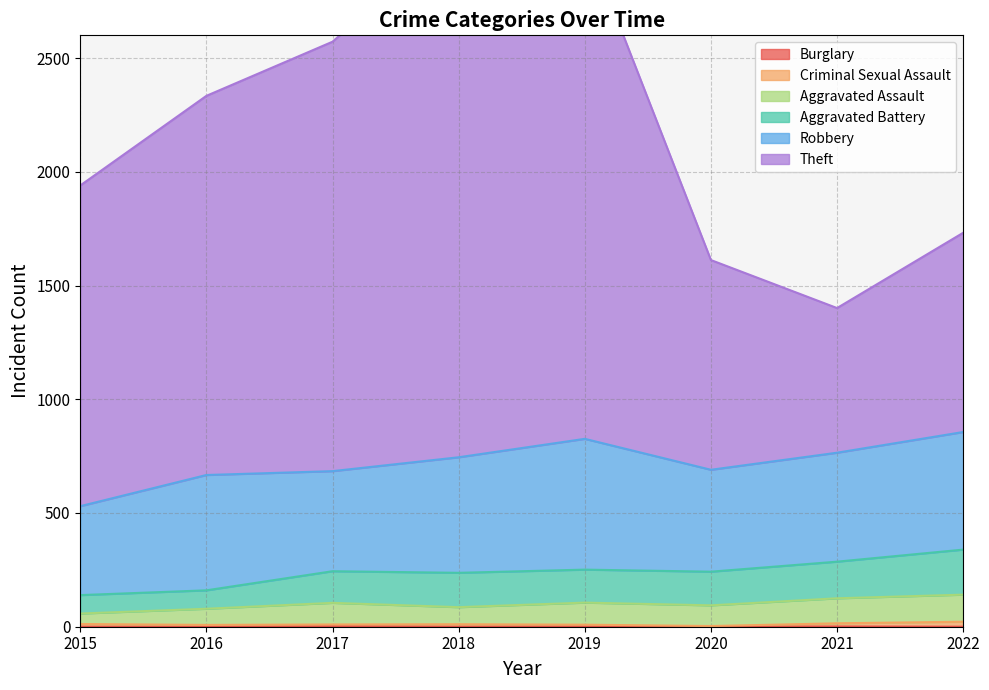

True or false: Criminal Sexual Assault and Theft cross at least once.

False